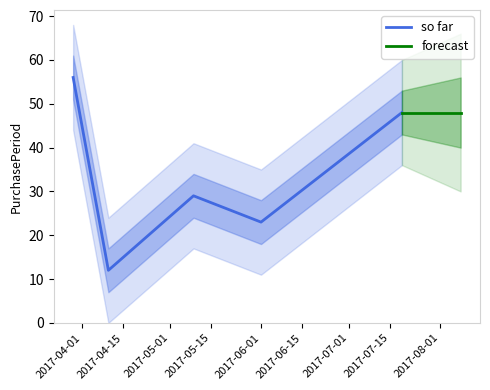

What is the change in value from 2017-05-09 to 2017-06-01?

-6